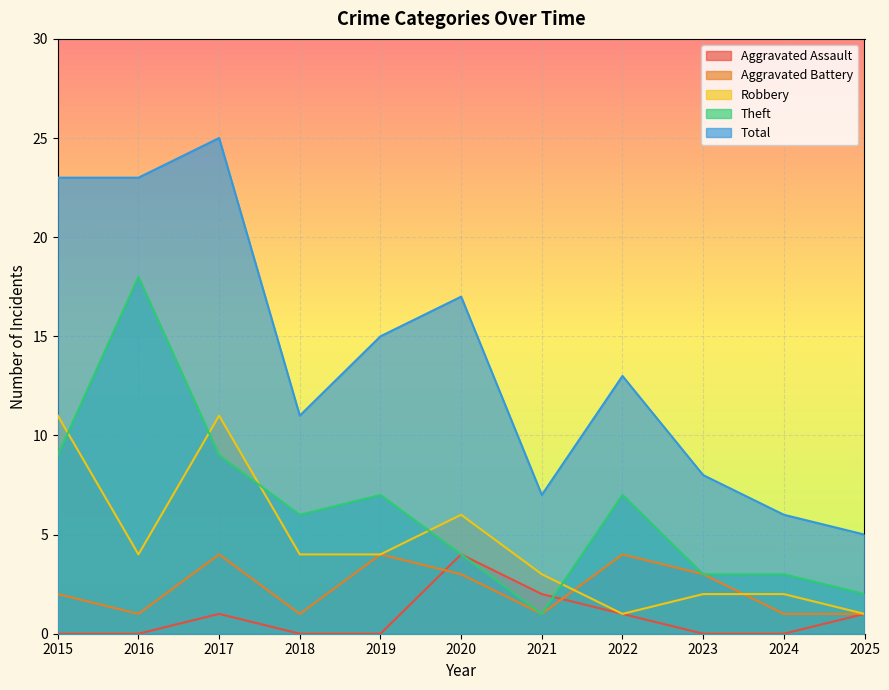

Does the chart display data point markers on the line(s)?

No